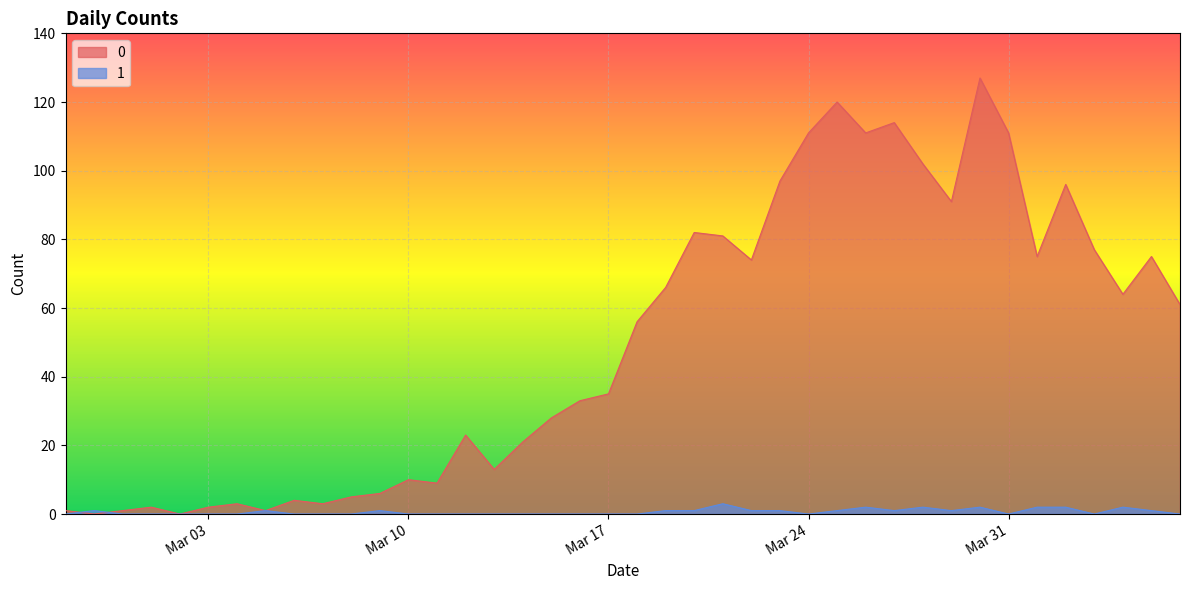

At which category is the sum across all series the highest?

2020-03-30